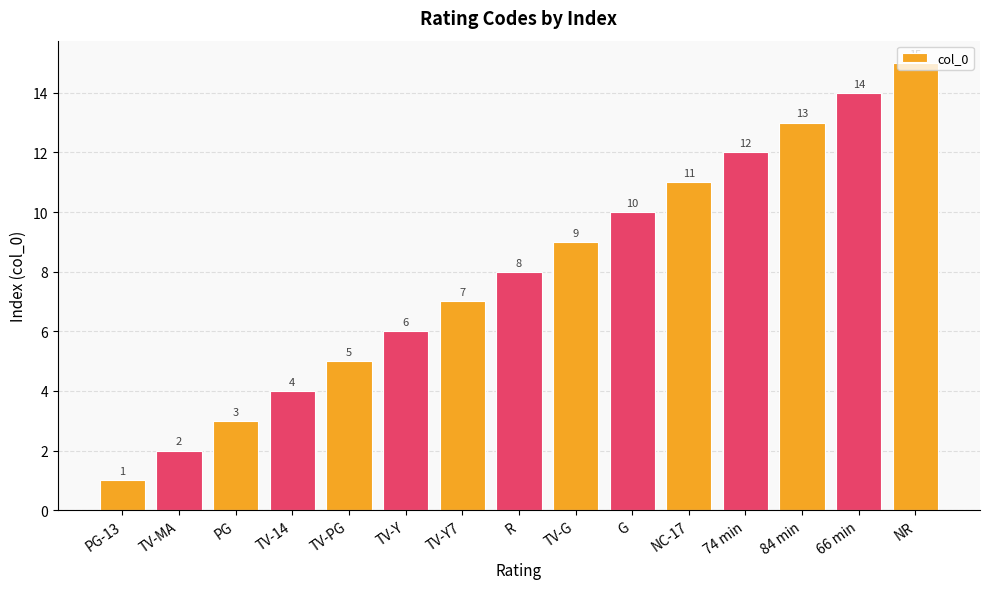

What is the label of the 10th bar from the left?

G